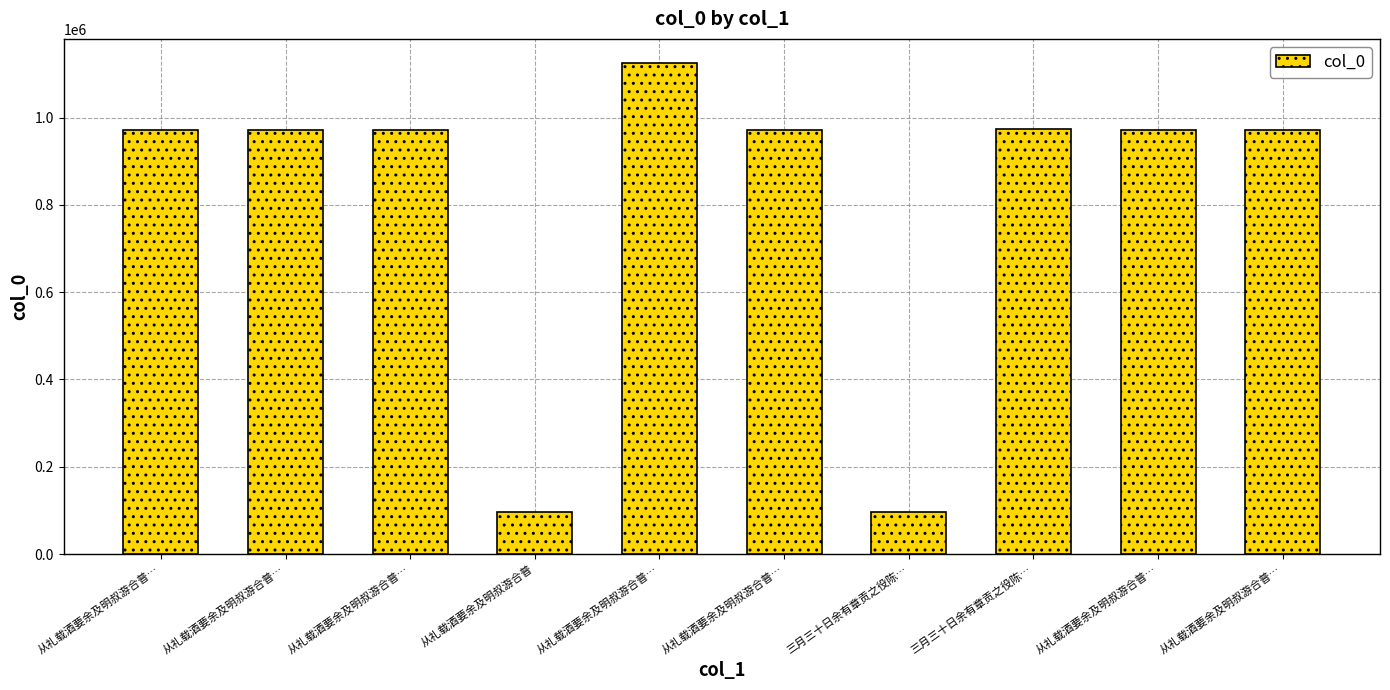

What is the change in value from 从礼载酒要余及明叔游合普 to 从礼载酒要余及明叔游合普…?

+1027123